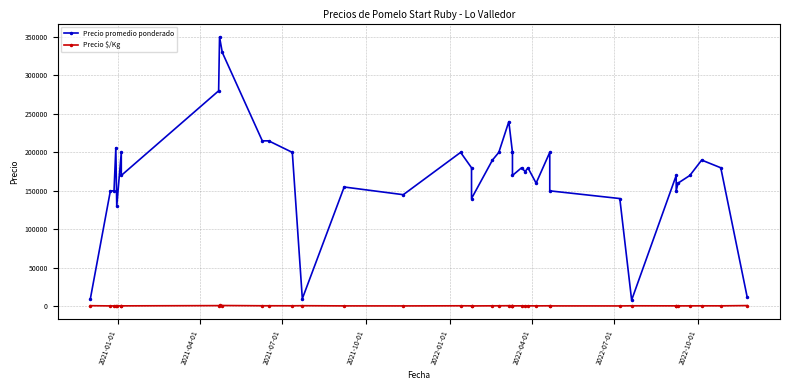

How many lines are shown in the chart?

2